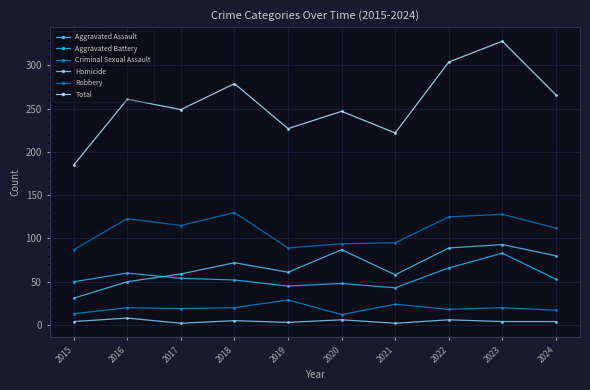

At which category does Criminal Sexual Assault reach its first local peak?

2016